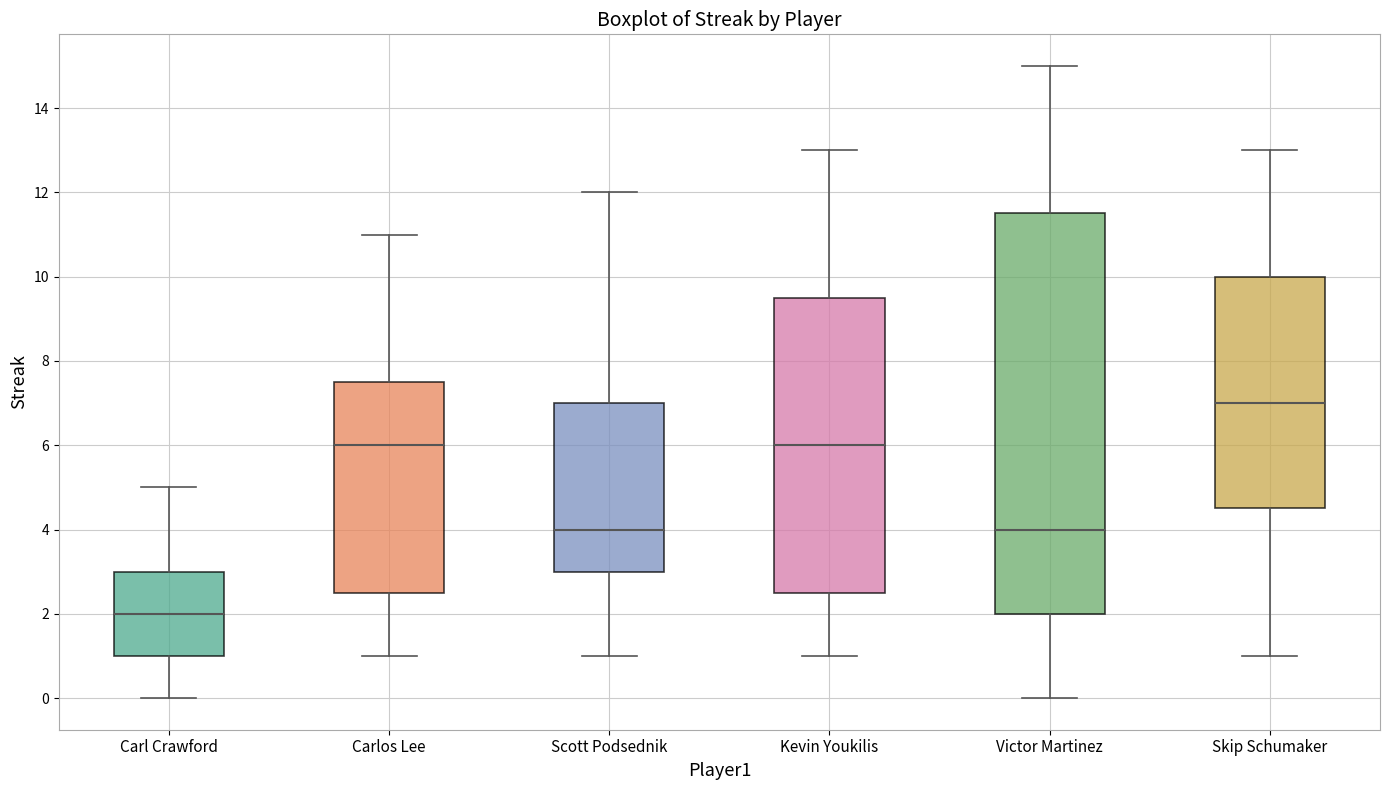

Reading left to right, transcribe this box plot: for each box, give where its median line is, the range the box spans, and where its two whiskers end, as read against the y-axis. The values are not printed on the chart, so give them approximately, as read against the axis.

Carl Crawford: median 2.0, box 1.0 to 3.0, whiskers 0.0 to 5.0
Carlos Lee: median 6.0, box 2.6 to 7.6, whiskers 1.0 to 11.0
Scott Podsednik: median 4.0, box 3.0 to 7.0, whiskers 1.0 to 12.0
Kevin Youkilis: median 6.0, box 2.6 to 9.6, whiskers 1.0 to 13.0
Victor Martinez: median 4.0, box 2.0 to 11.6, whiskers 0.0 to 15.0
Skip Schumaker: median 7.0, box 4.6 to 10.0, whiskers 1.0 to 13.0